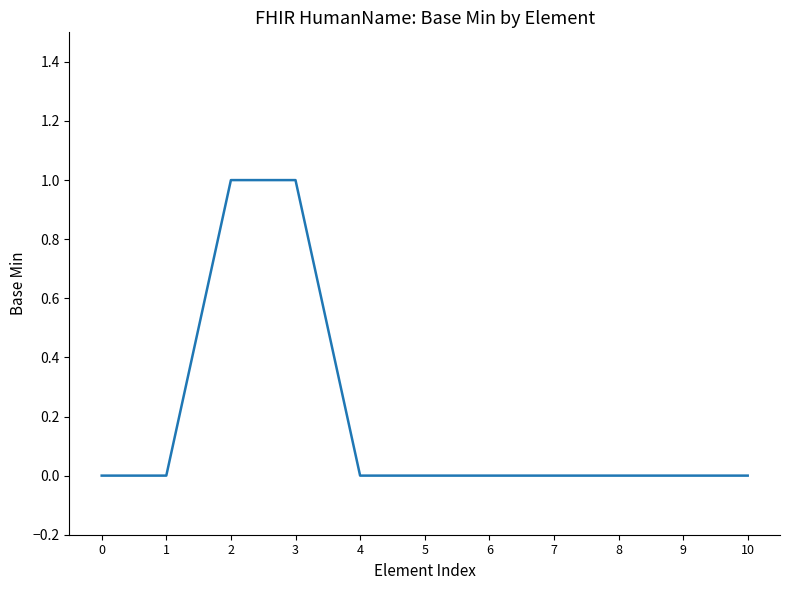

Is it true that the value at 8 is -1?

False